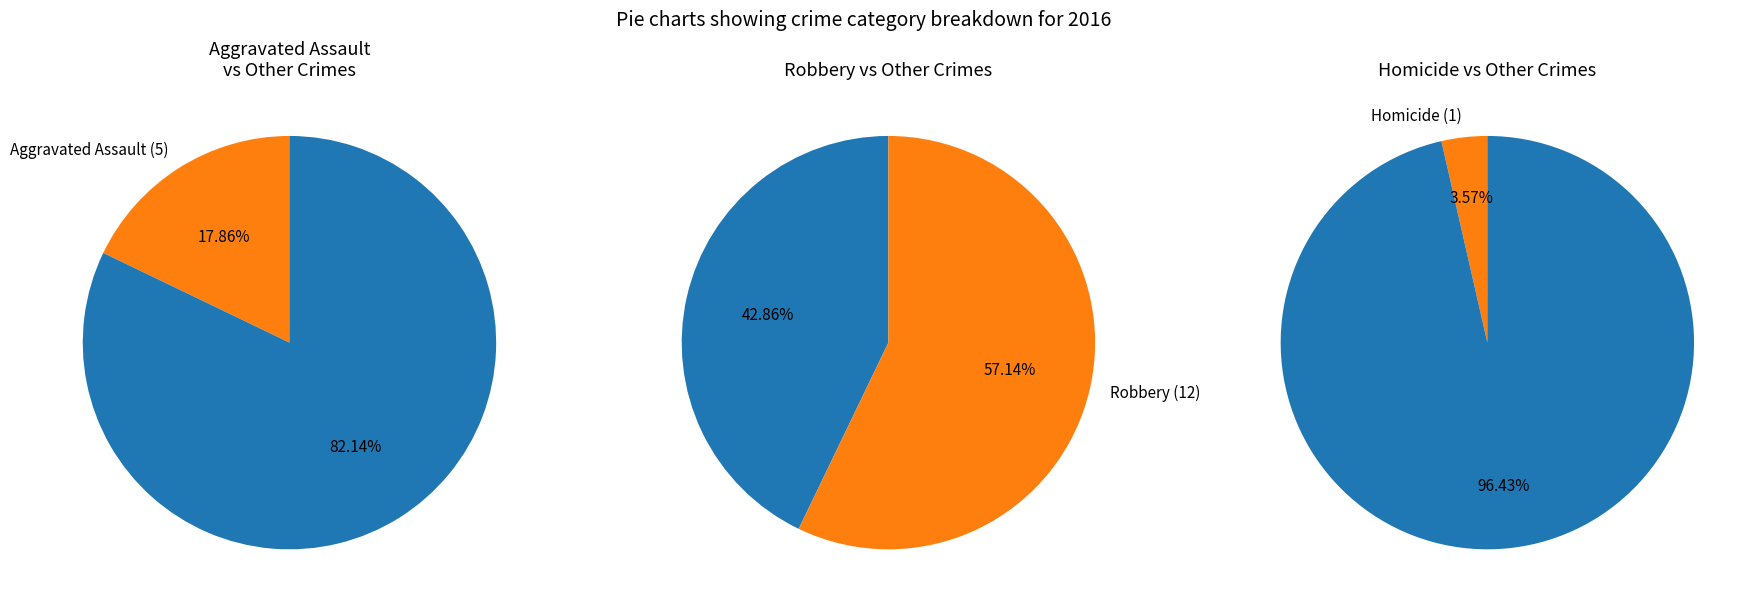

Is Aggravated Assault the majority of the pie?

No